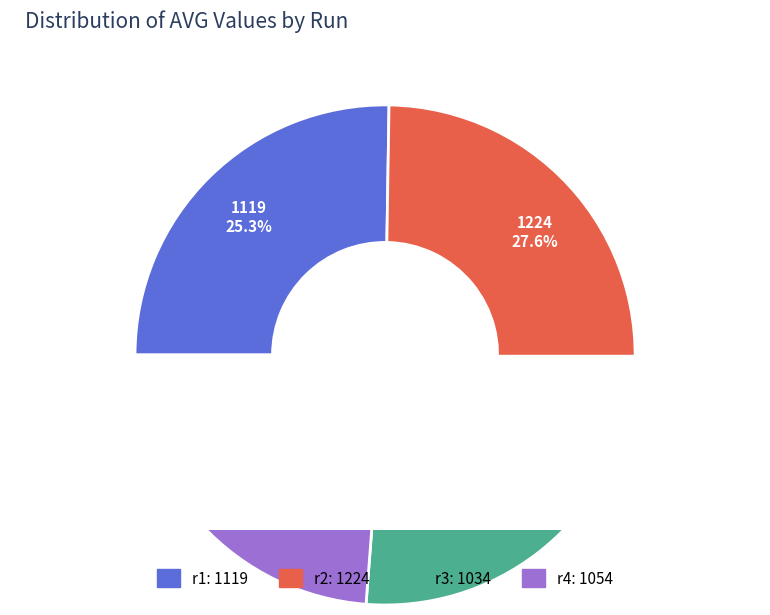

Which has a higher value, r1 or r3?

r1